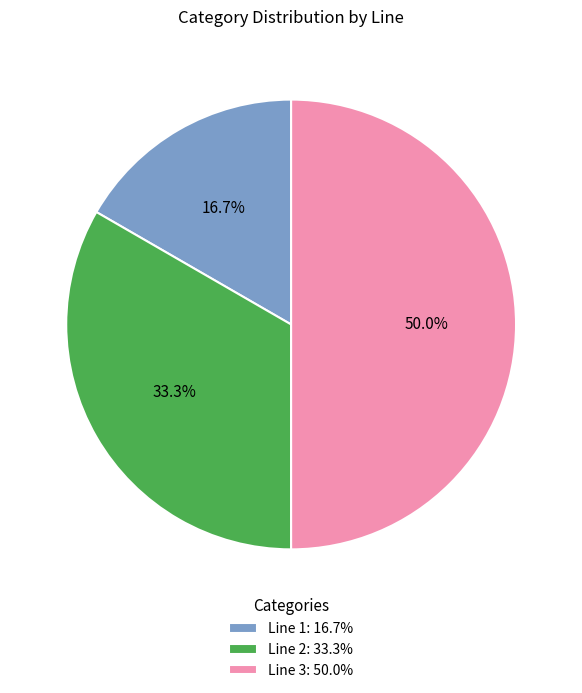

To the nearest percent, what is the average slice percentage?

33%